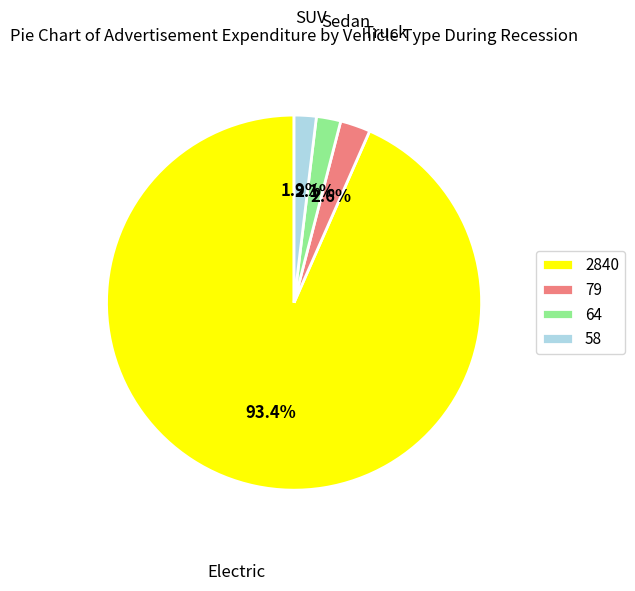

Which slice is the largest?

2840